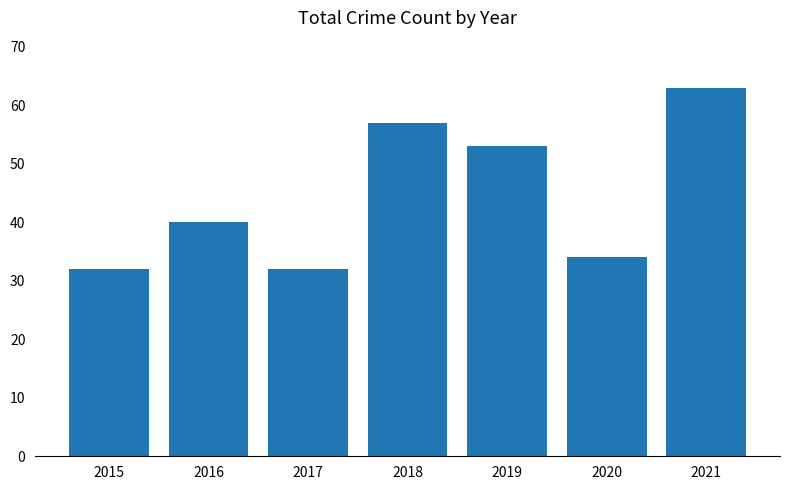

What is the maximum value shown in the chart?

63